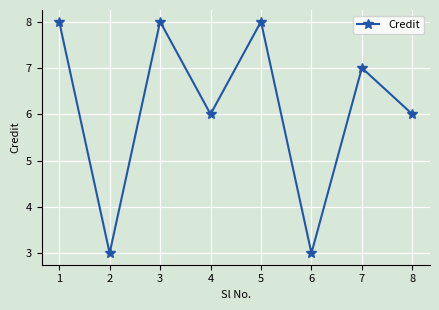

What value does the data have at 4?

6